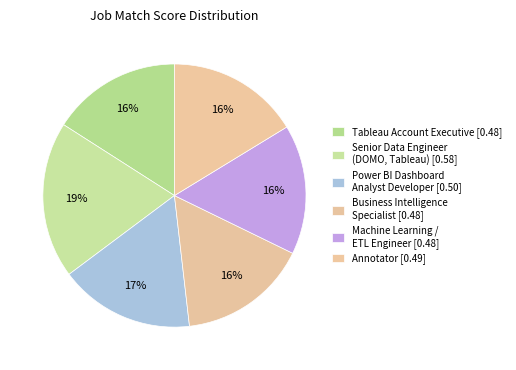

How many segments does this pie chart have?

6